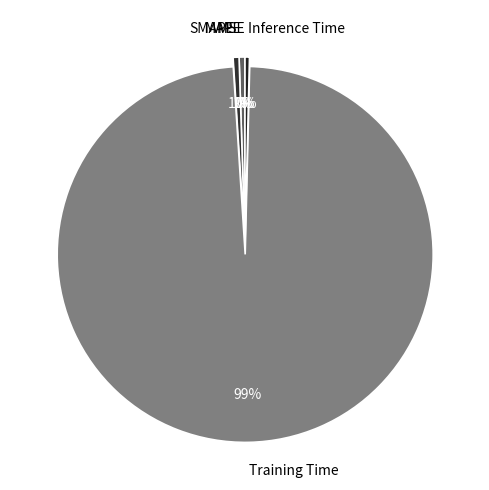

Do MAPE and SMAPE together represent more than half of the pie?

No